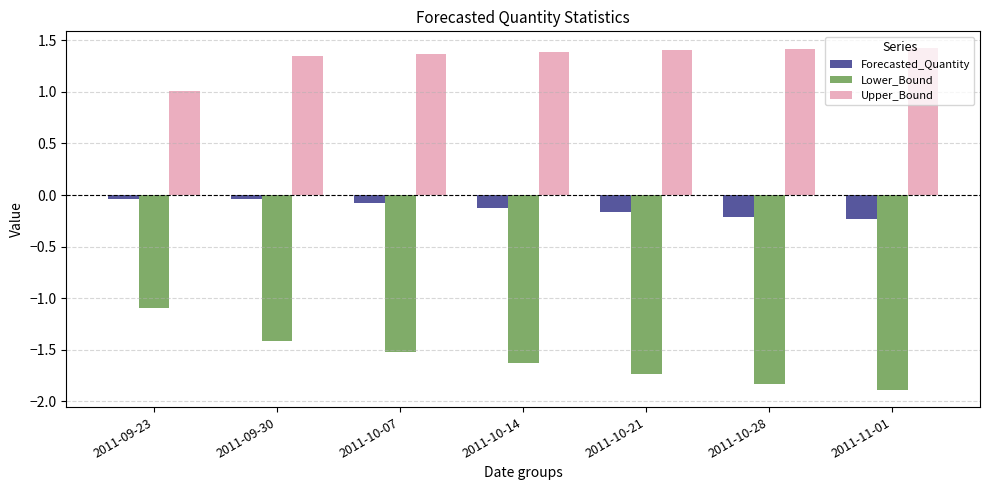

What is the total value across all series at 2011-09-23?

-0.1